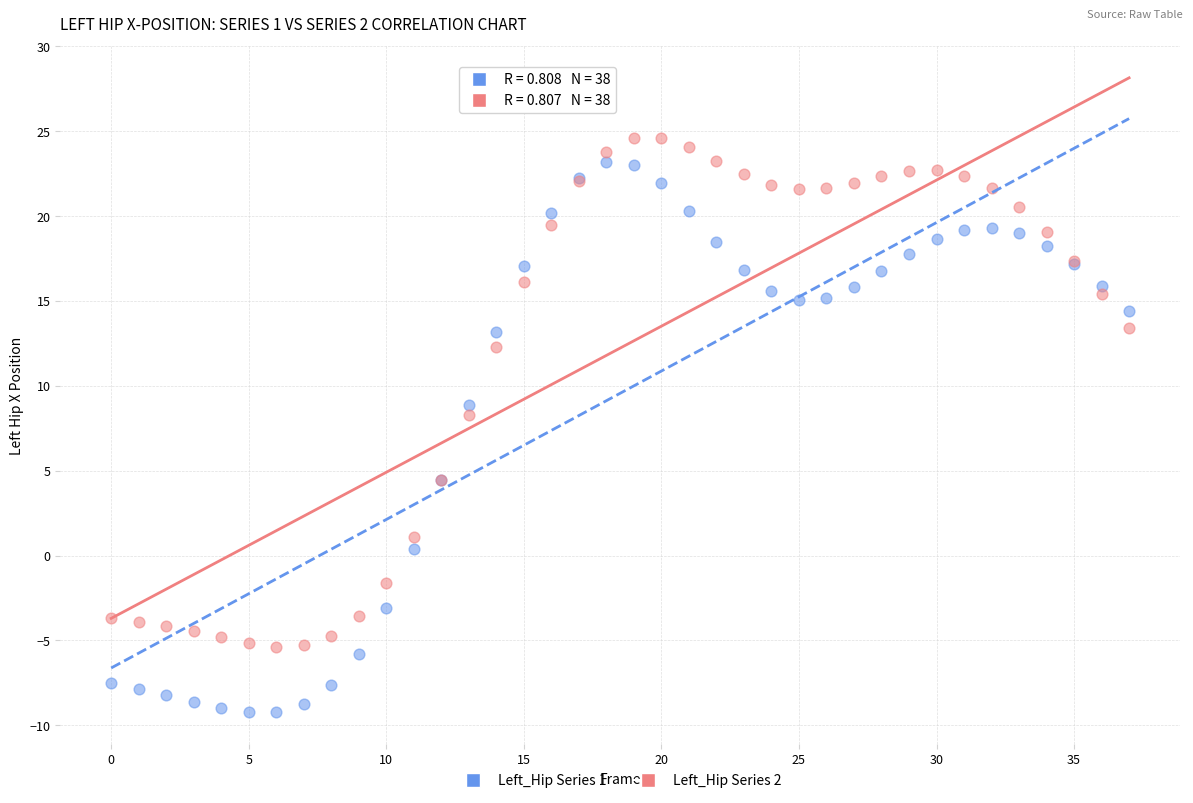

What are all the series names shown in the legend?

Left_Hip Series 1, Left_Hip Series 2